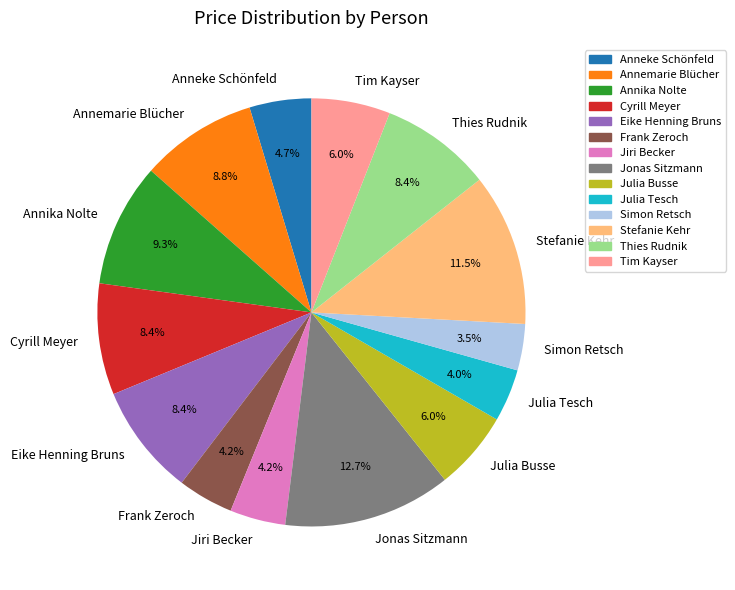

To the nearest percent, what percentage of the pie is Frank Zeroch?

4%